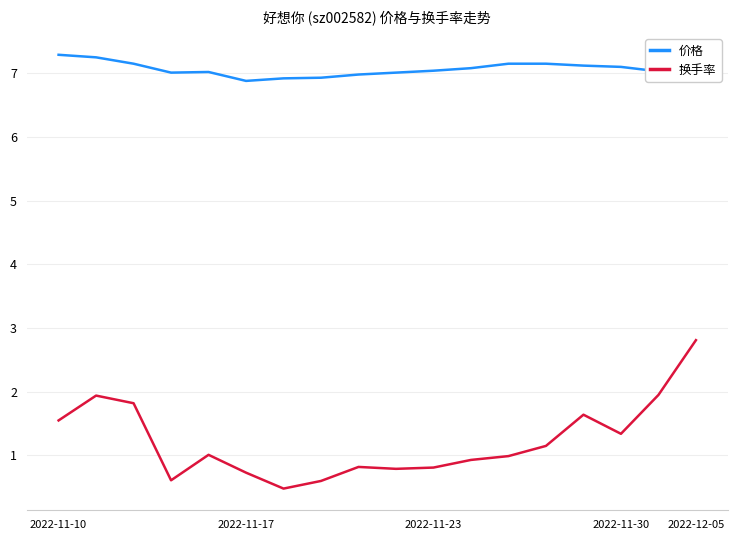

What is the minimum value for 换手率?

0.5